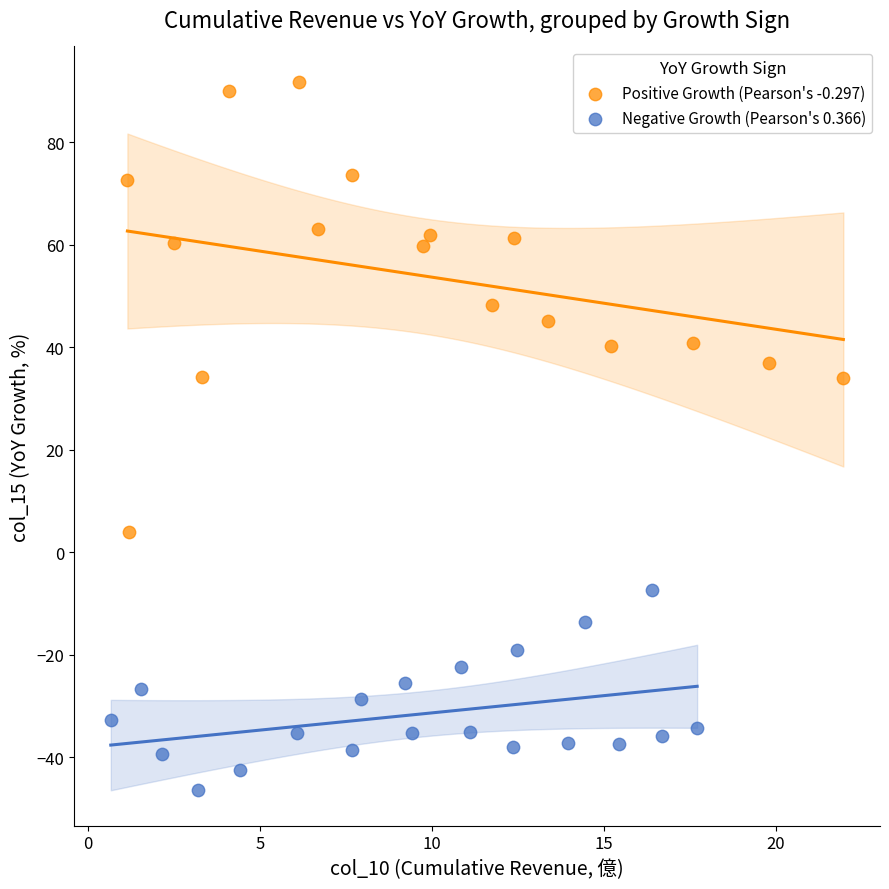

Which series has the largest Y range (max minus min)?

Positive Growth (Pearson's -0.297)